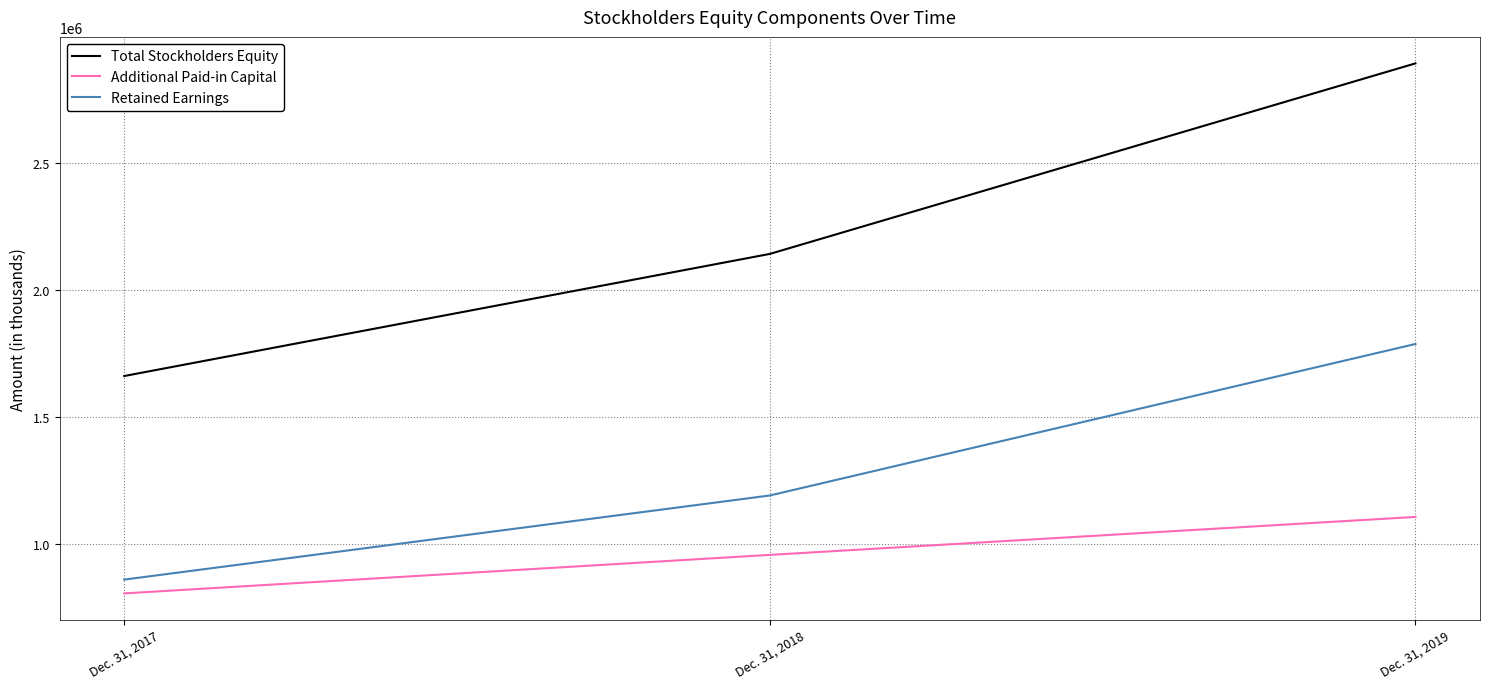

Which category has the lowest value in the Retained Earnings series?

Dec. 31, 2017